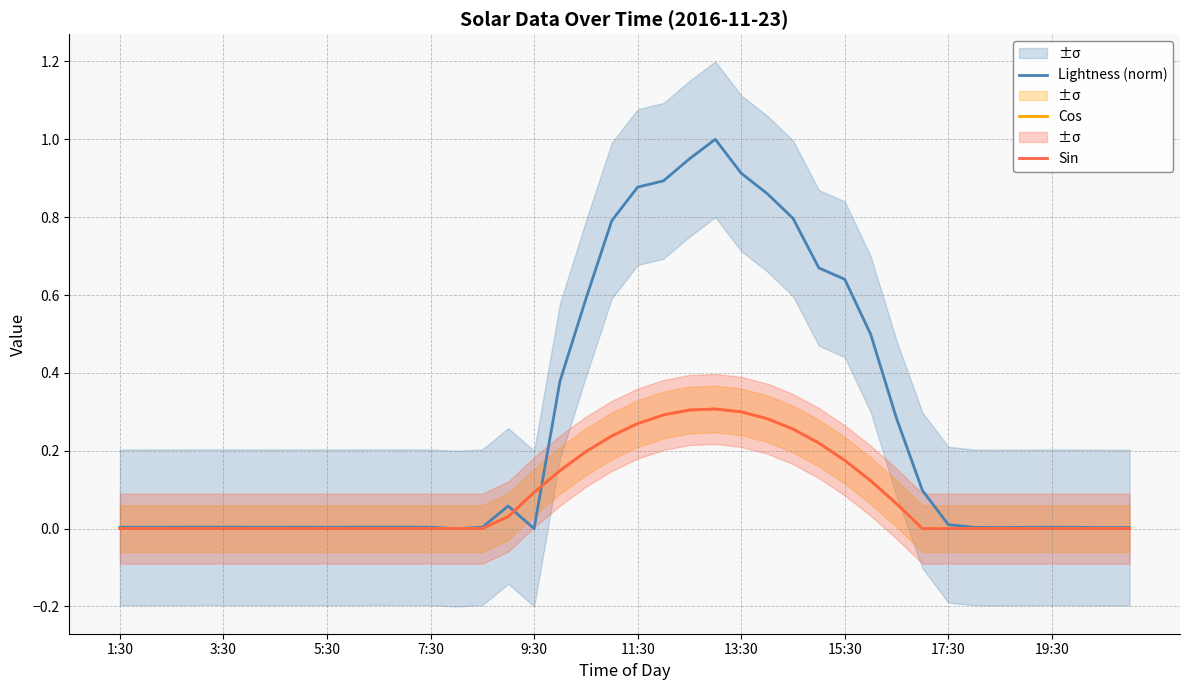

At 21, list the series in order from largest to smallest.

Lightness (norm), Cos, Sin